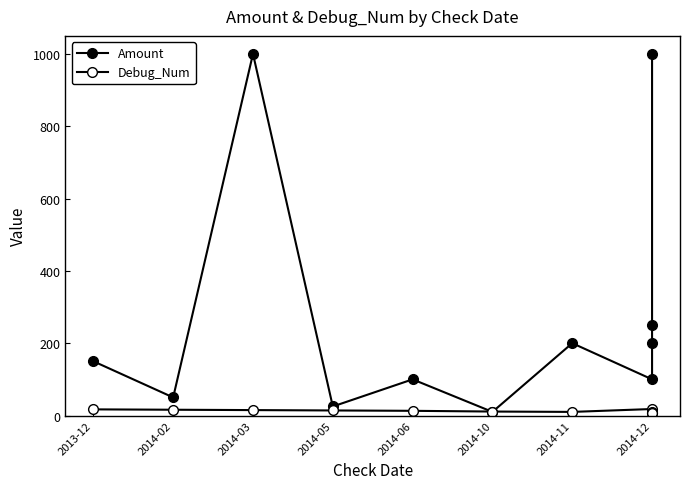

True or false: Amount has a value of 417 at 2014-12.

False